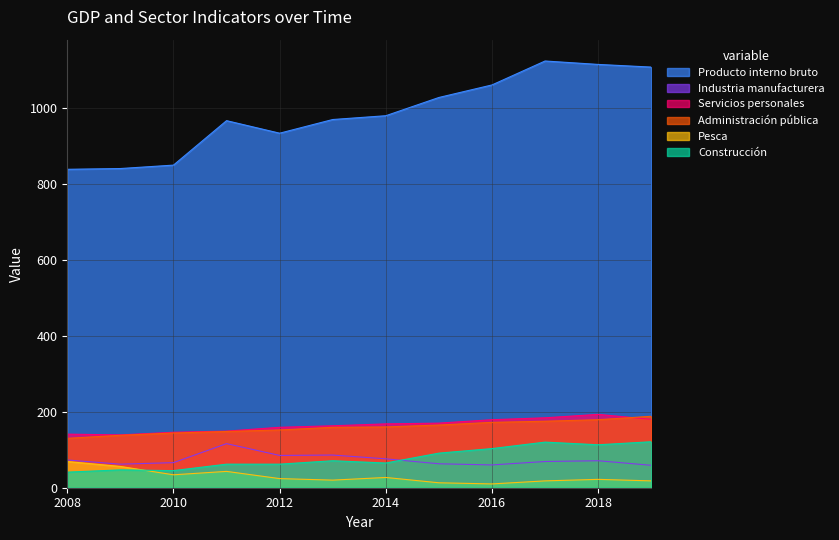

At which category does Construcción reach its first local peak?

2009